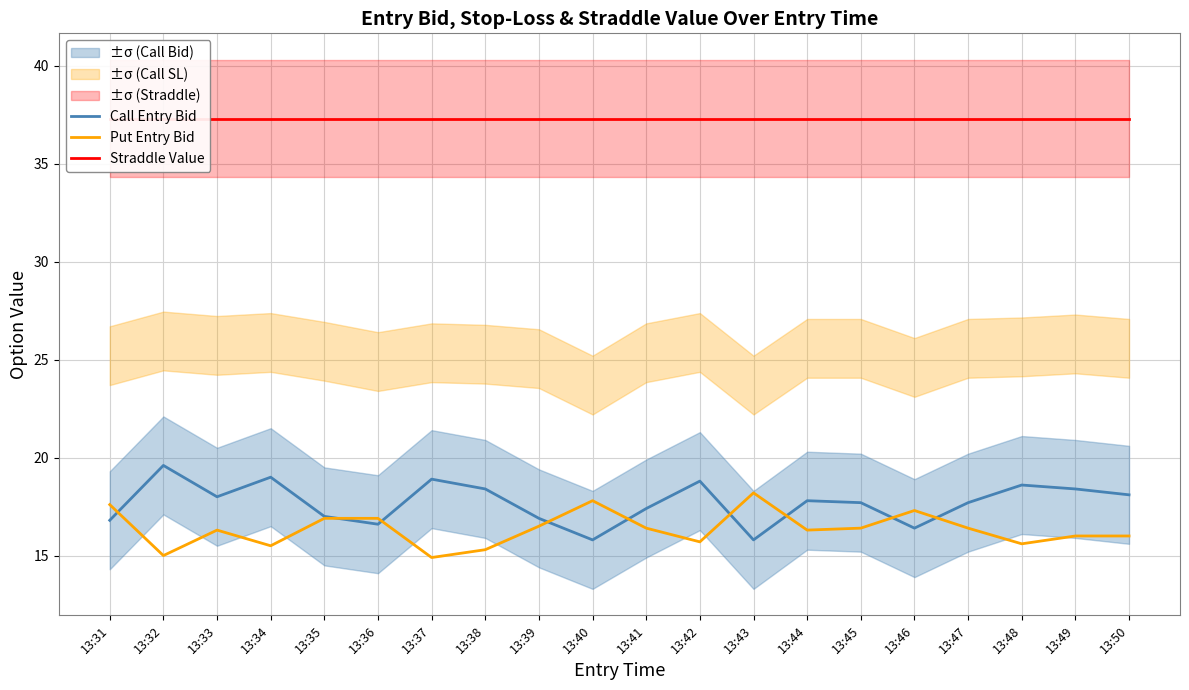

How many values in the Call Entry Bid series are below 17?

6